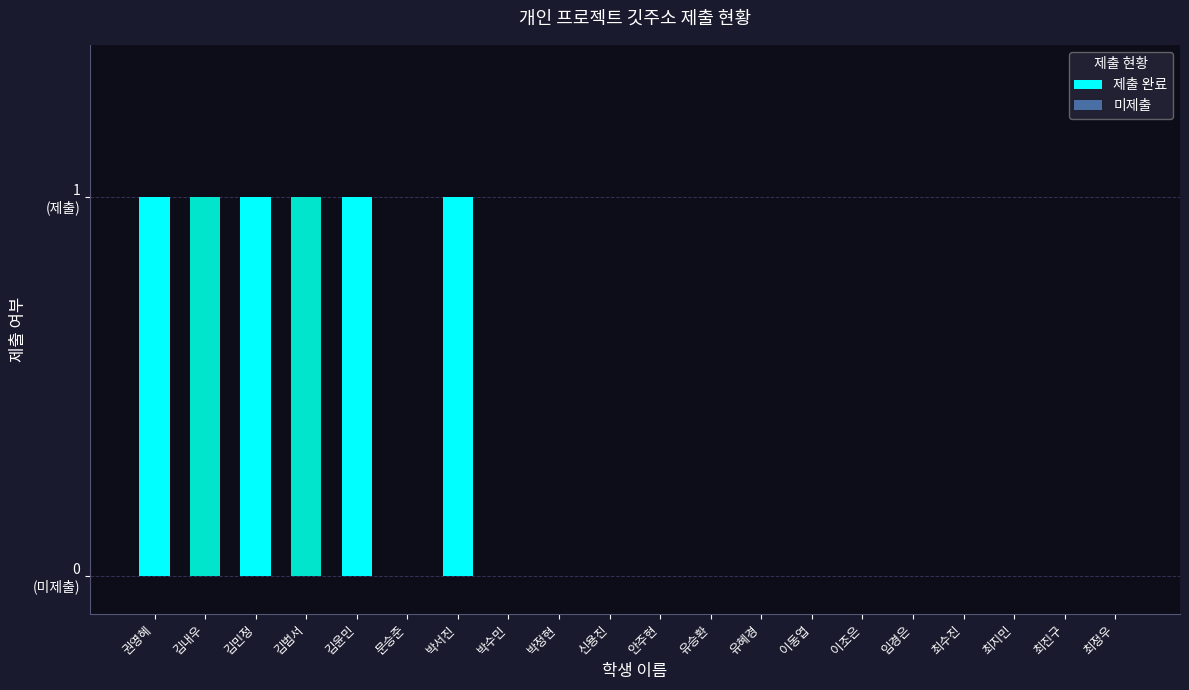

Are the bars horizontal?

No